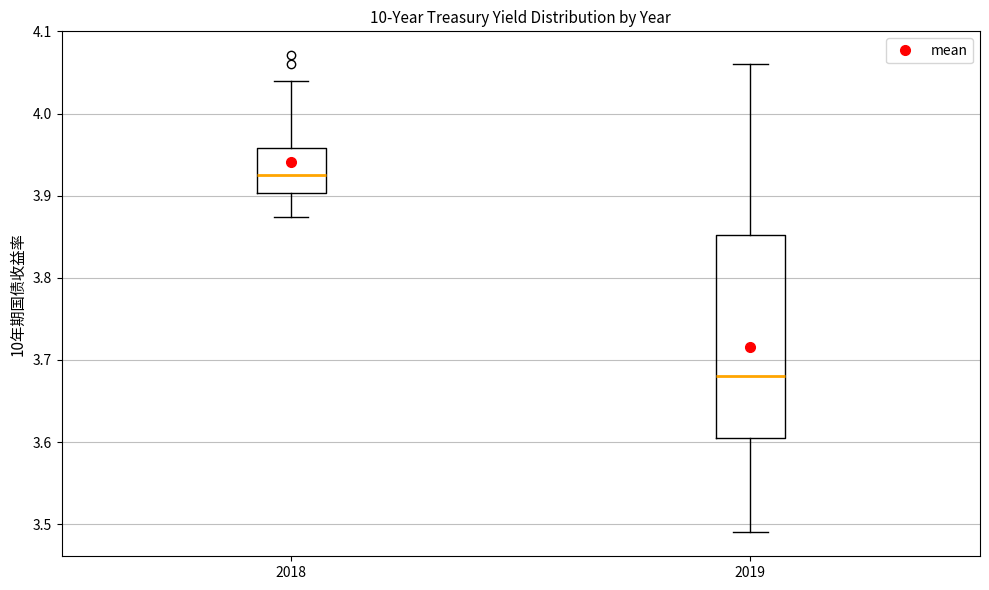

Where does the lower whisker of the box at x = 2019 end on the y-axis? The values are not printed on the chart, so give them approximately, as read against the axis.

3.49